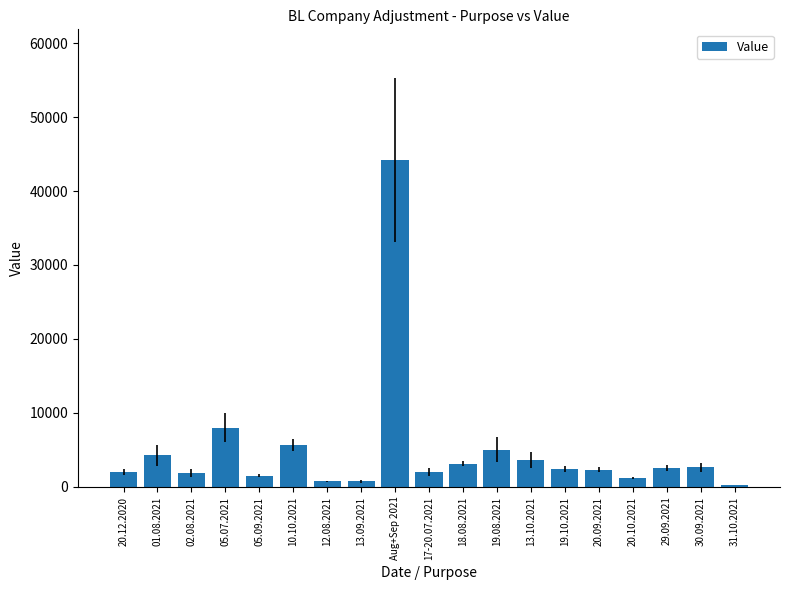

The chart shows a value of 5715 at 13.10.2021. True or false?

False